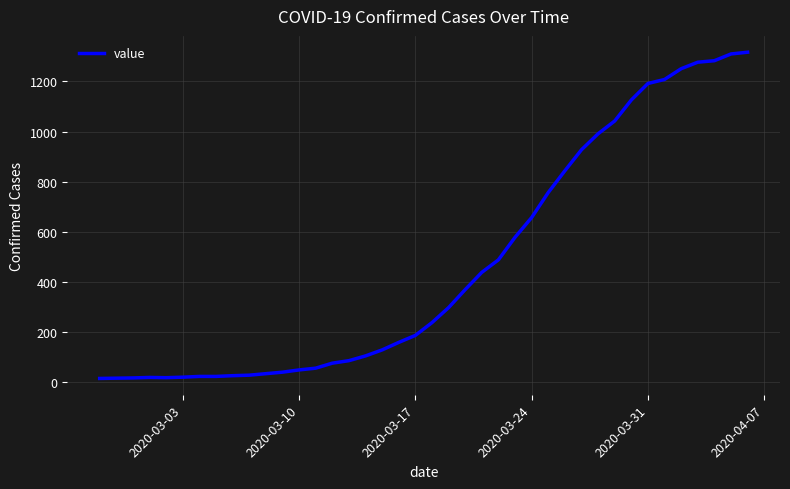

What is the ratio of the value at 2020-03-17 to the value at 2020-03-10?

3.9